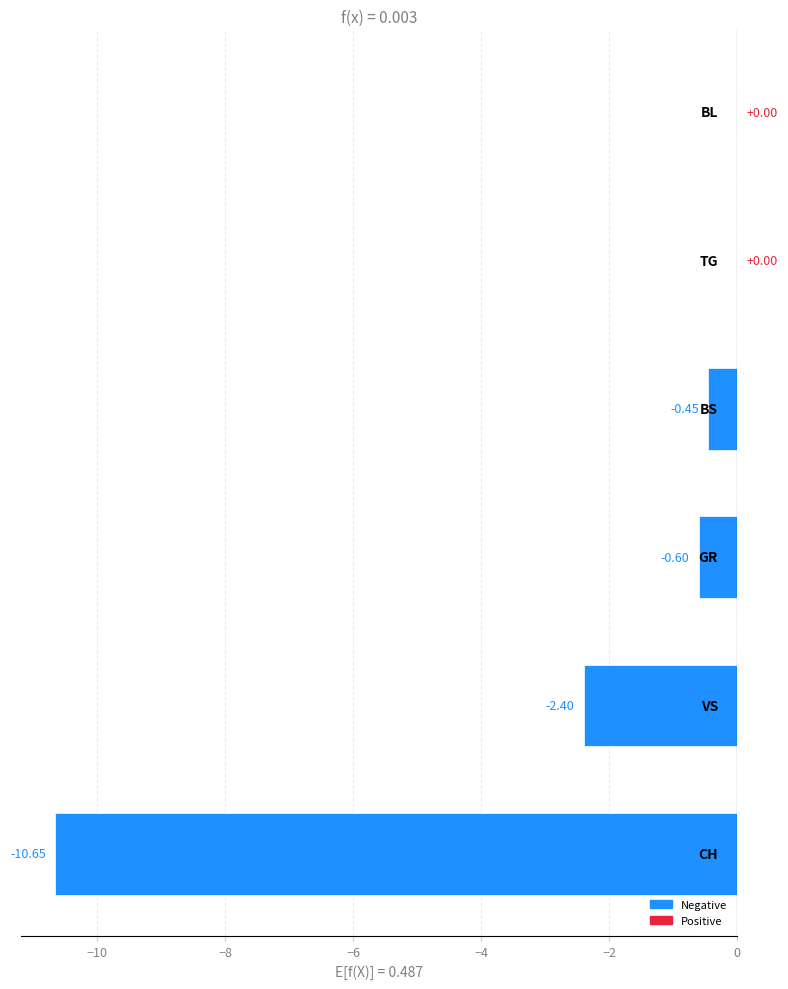

What is the sum of all values?

-14.1